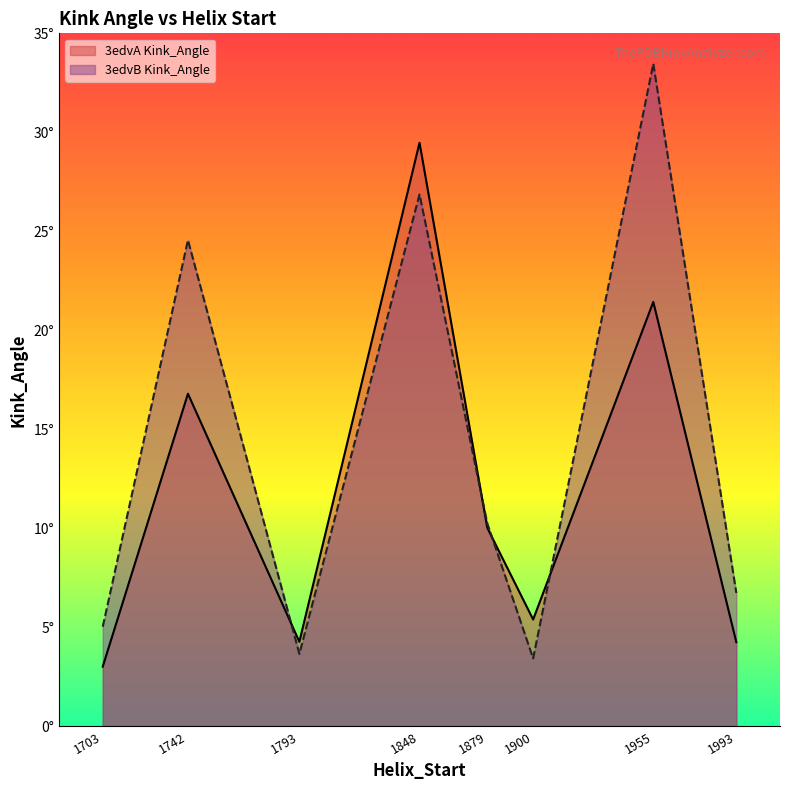

Reading left to right, list all the values displayed in this chart.

3edvA Kink_Angle: 3.0	16.8	4.3	29.5	10.0	5.4	21.4	4.2
3edvB Kink_Angle: 5.0	24.6	3.7	26.9	10.3	3.4	33.5	6.7